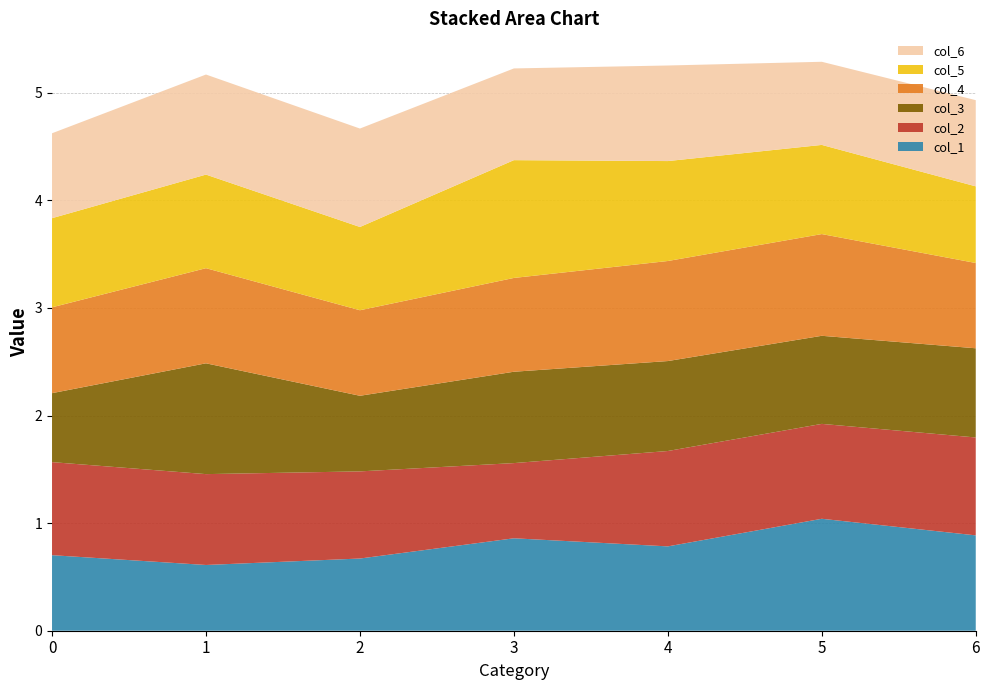

Reading left to right, list all the values displayed in this chart.

col_1: 0=0.7	1=0.6	2=0.7	3=0.9	4=0.8	5=1.0	6=0.9
col_2: 0=0.9	1=0.8	2=0.8	3=0.7	4=0.9	5=0.9	6=0.9
col_3: 0=0.6	1=1.0	2=0.7	3=0.8	4=0.8	5=0.8	6=0.8
col_4: 0=0.8	1=0.9	2=0.8	3=0.9	4=0.9	5=0.9	6=0.8
col_5: 0=0.8	1=0.9	2=0.8	3=1.1	4=0.9	5=0.8	6=0.7
col_6: 0=0.8	1=0.9	2=0.9	3=0.9	4=0.9	5=0.8	6=0.8